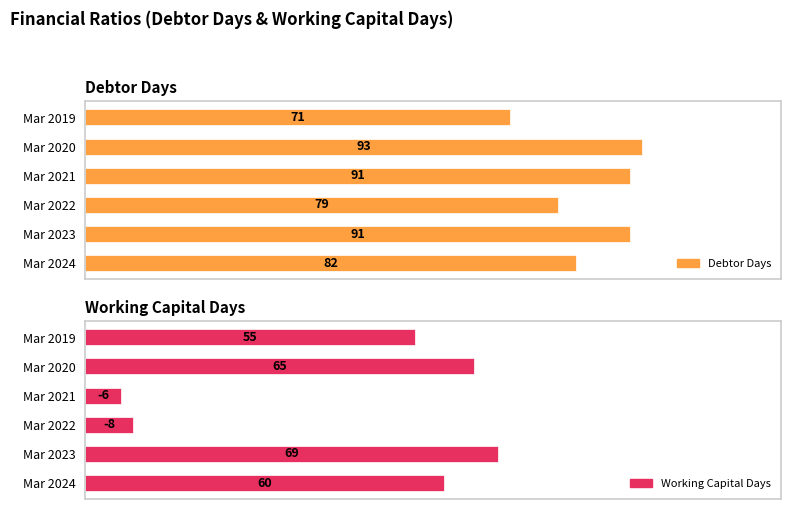

At Mar 2021, list the series in order from smallest to largest.

Working Capital Days, Debtor Days